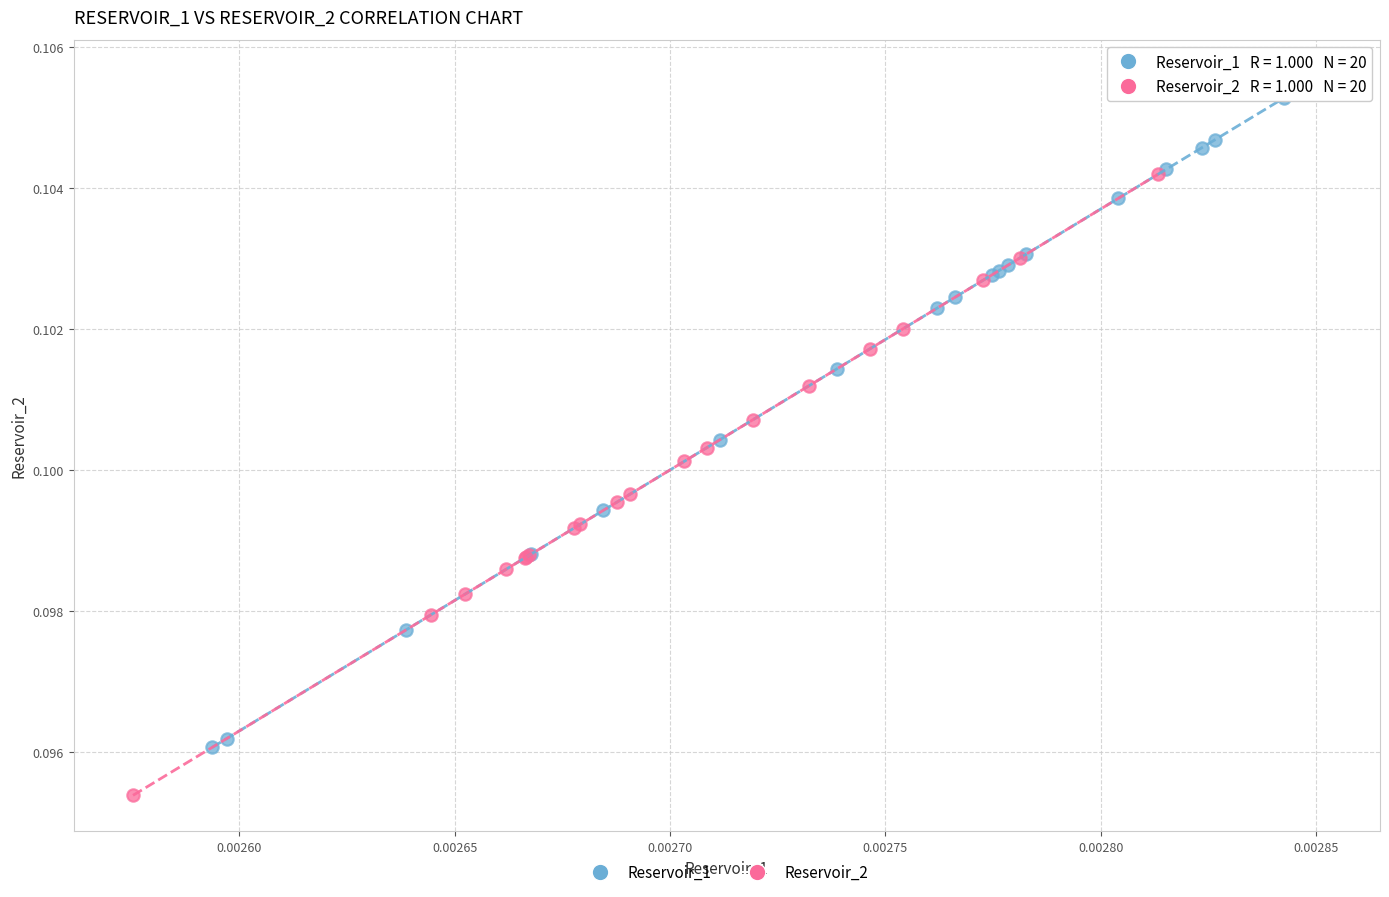

Which series has the widest spread of Y values?

Reservoir_1